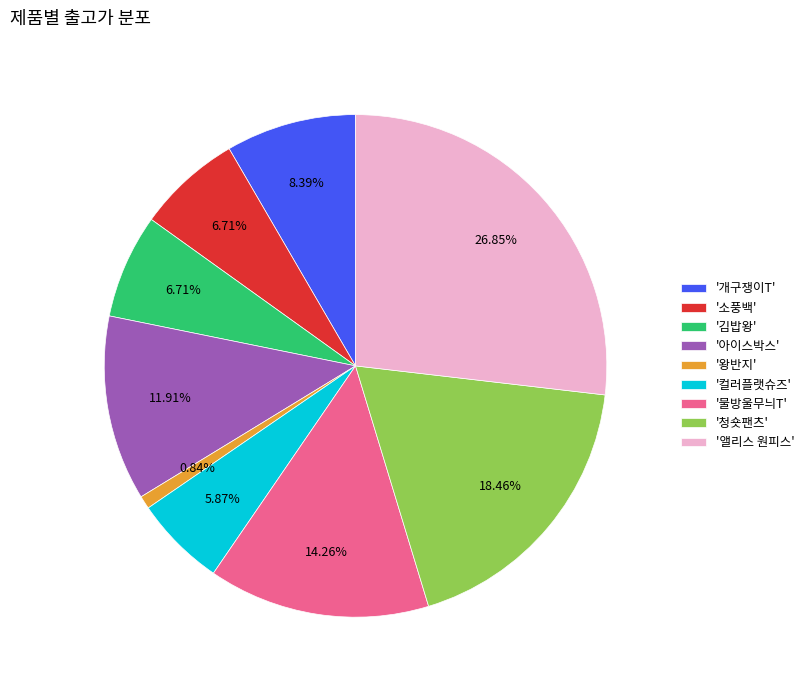

Which category has the biggest portion of the pie?

'앨리스 원피스'